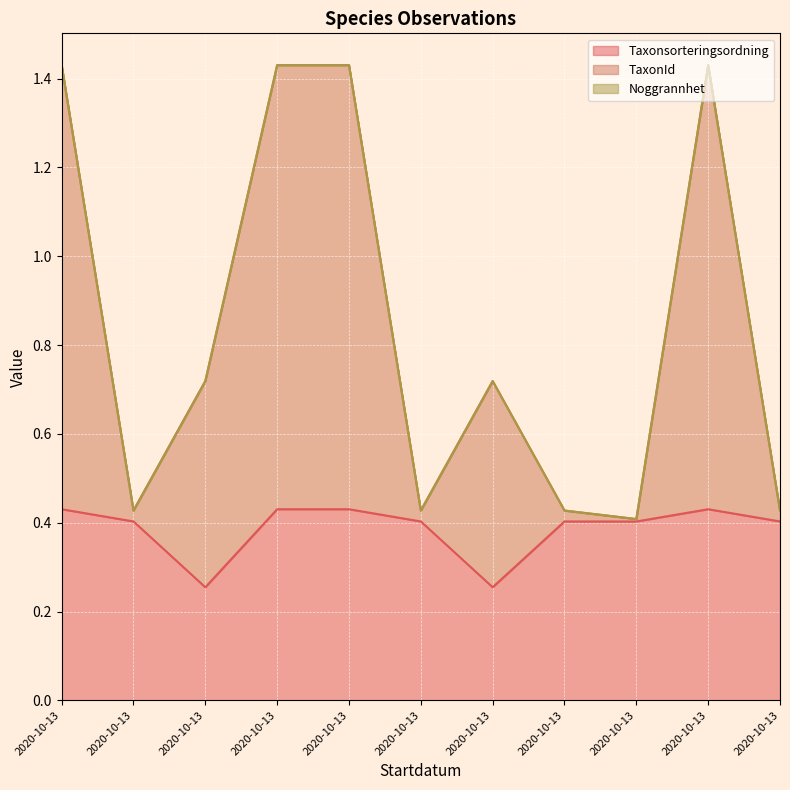

True or false: TaxonId and Taxonsorteringsordning intersect in this chart.

False